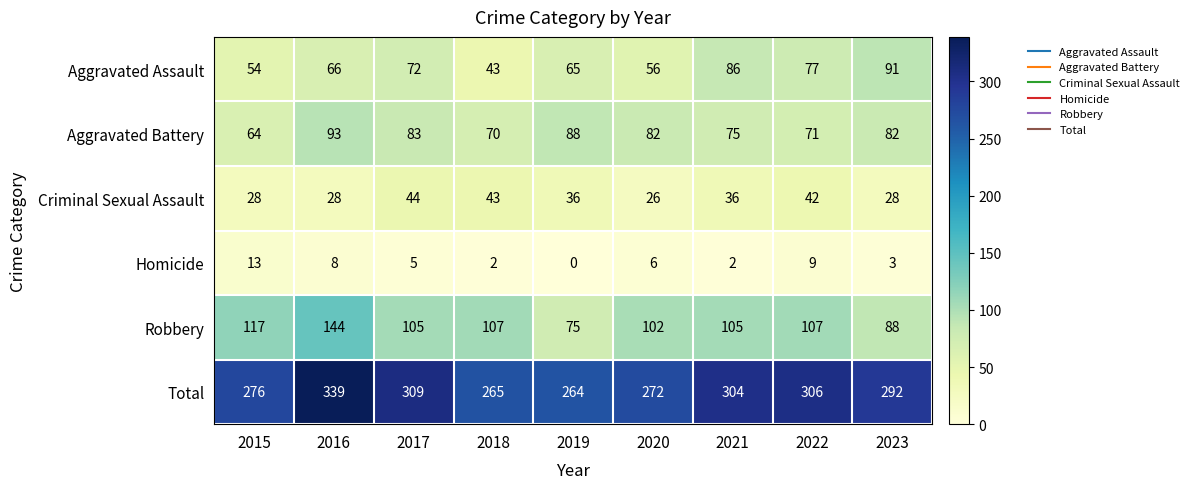

At which label does Homicide reach its minimum?

2019